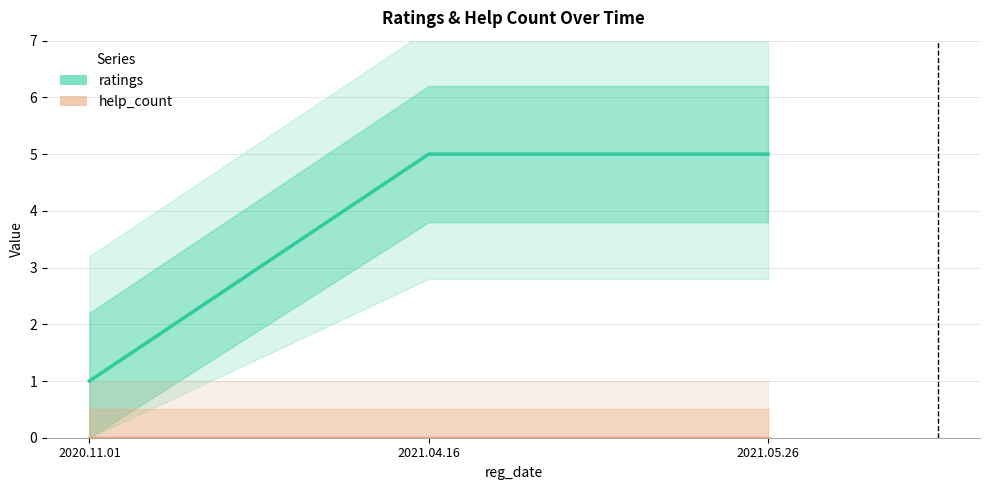

What is the label of the 1st point from the left?

2020.11.01